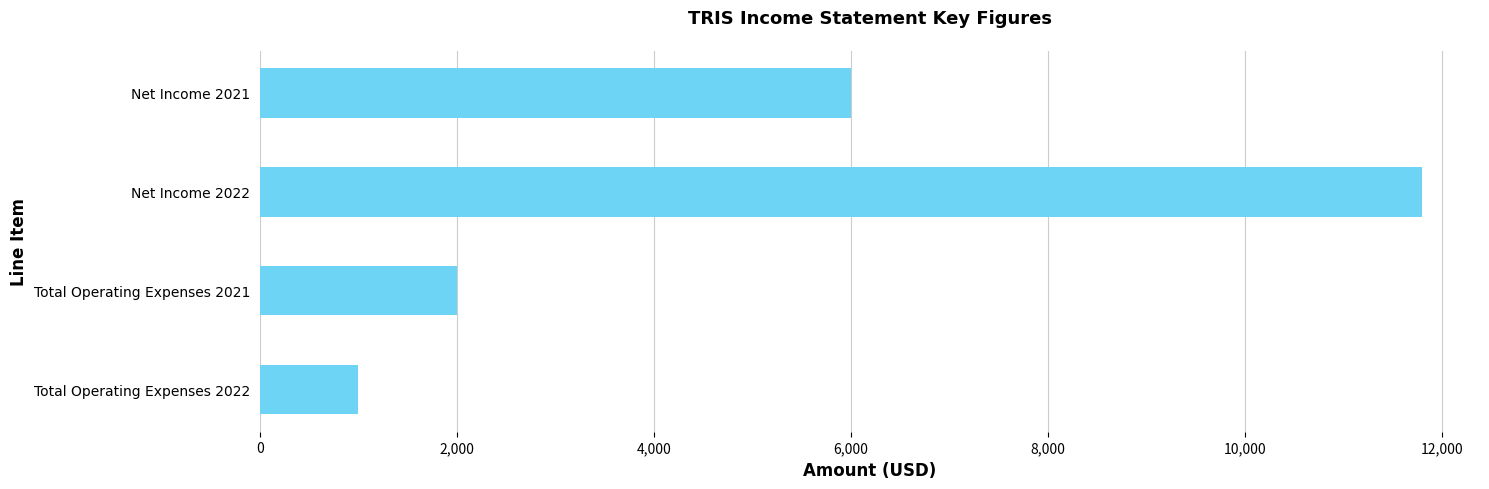

Which category has the highest value across all series?

Net Income 2022